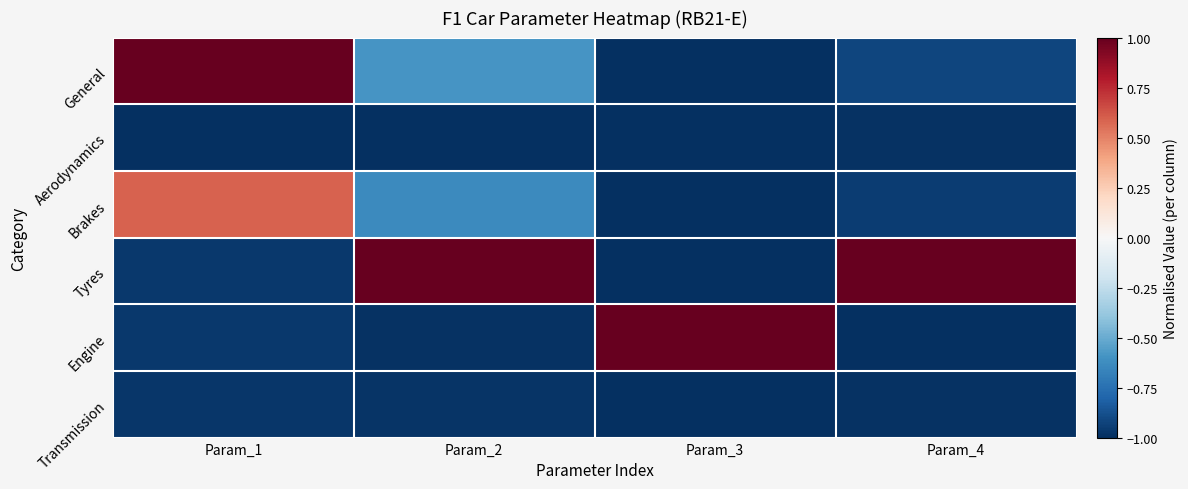

Which category has the highest value across all series?

Param_1